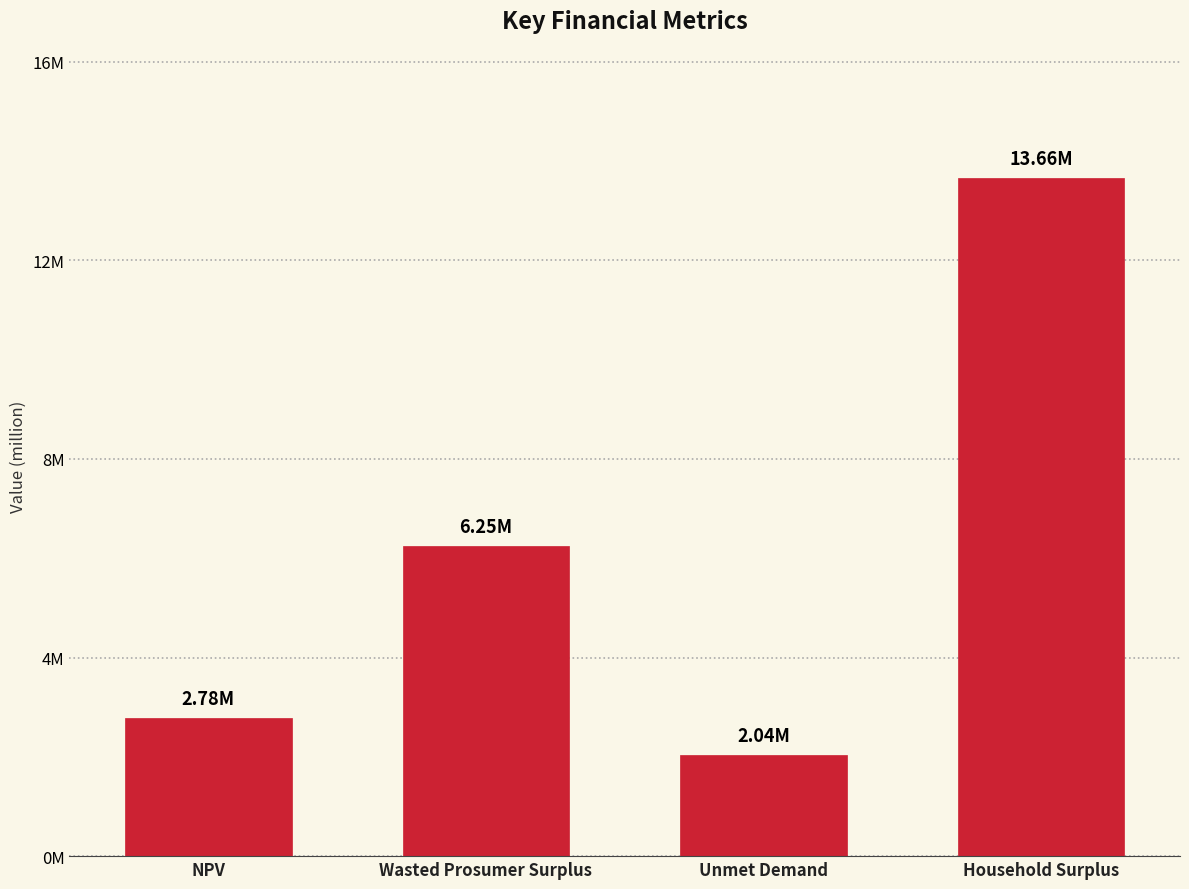

At which category does the chart reach its peak across all series?

Household Surplus